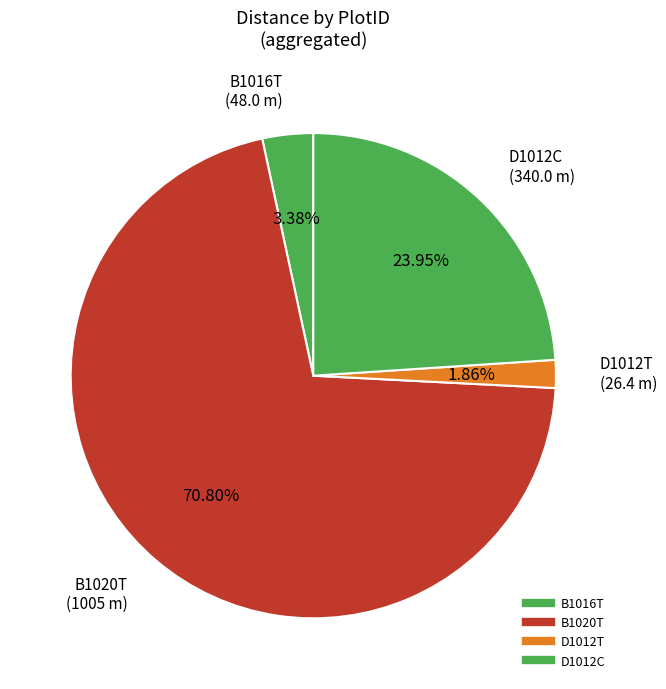

How many segments does this pie chart have?

4